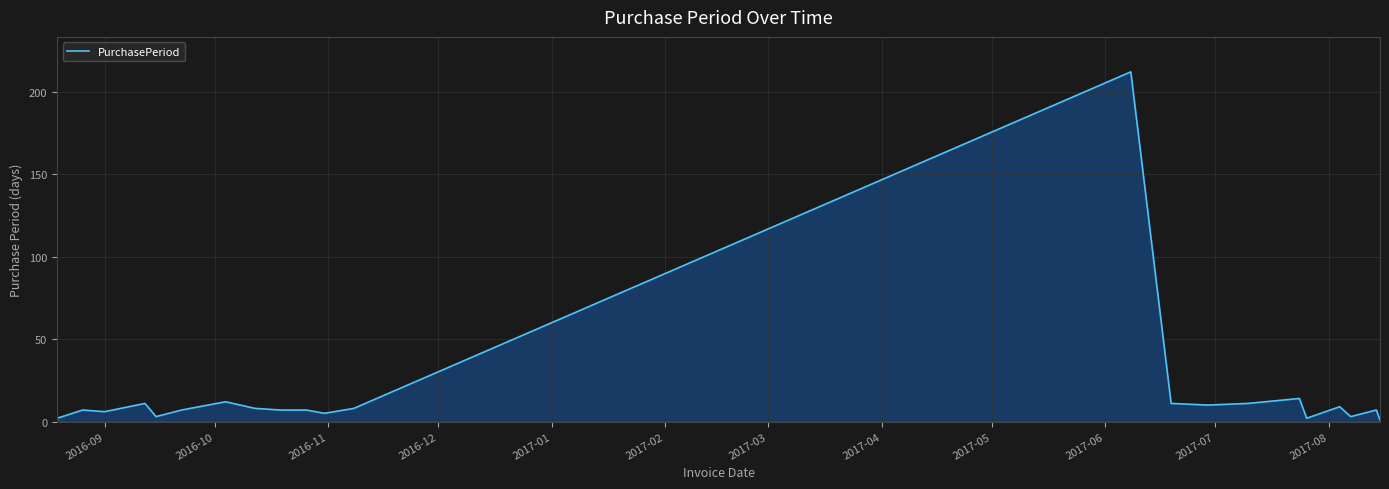

Does the chart have visible grid lines?

Yes